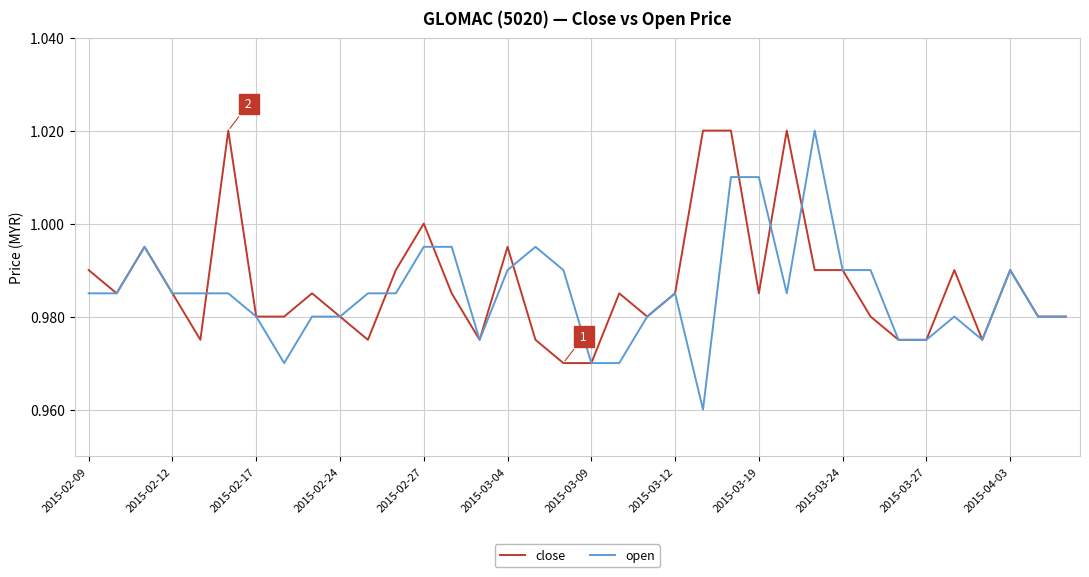

Which series has the largest total across all categories?

close